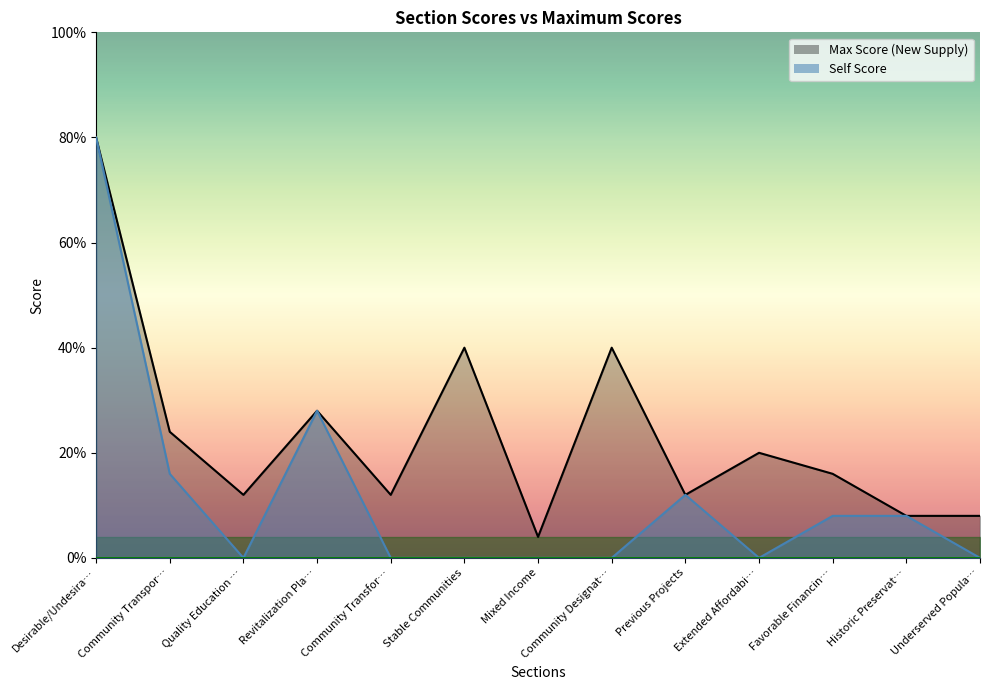

Which series has the widest spread of values?

Self Score